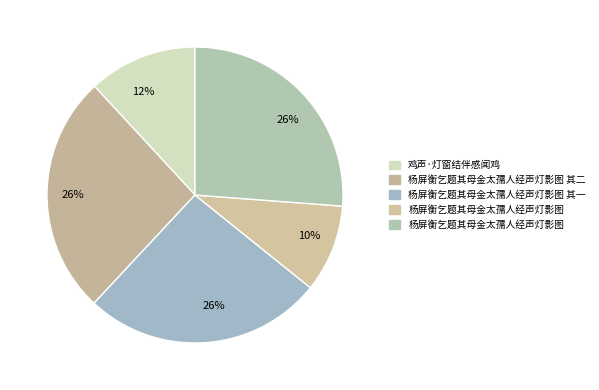

Which category has the smallest portion of the pie?

杨屏衡乞题其母金太孺人经声灯影图